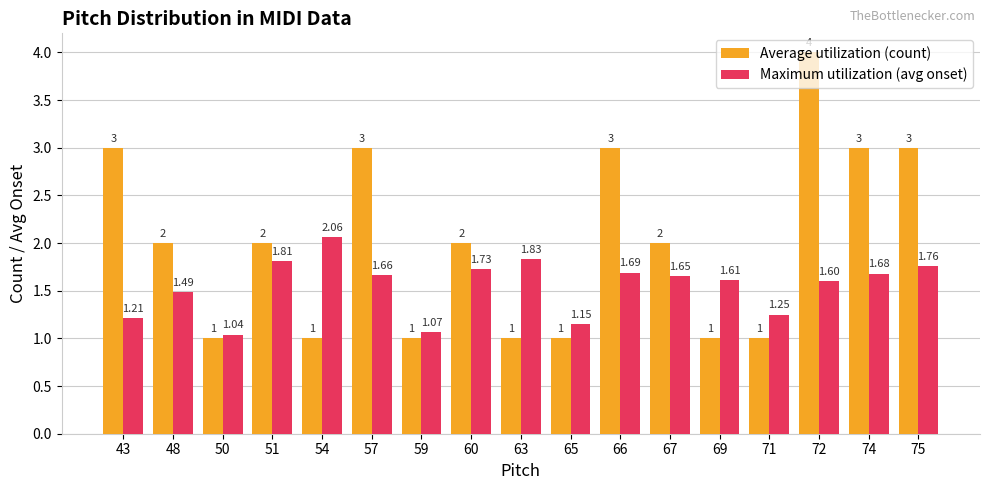

What is the smallest value displayed?

1.0